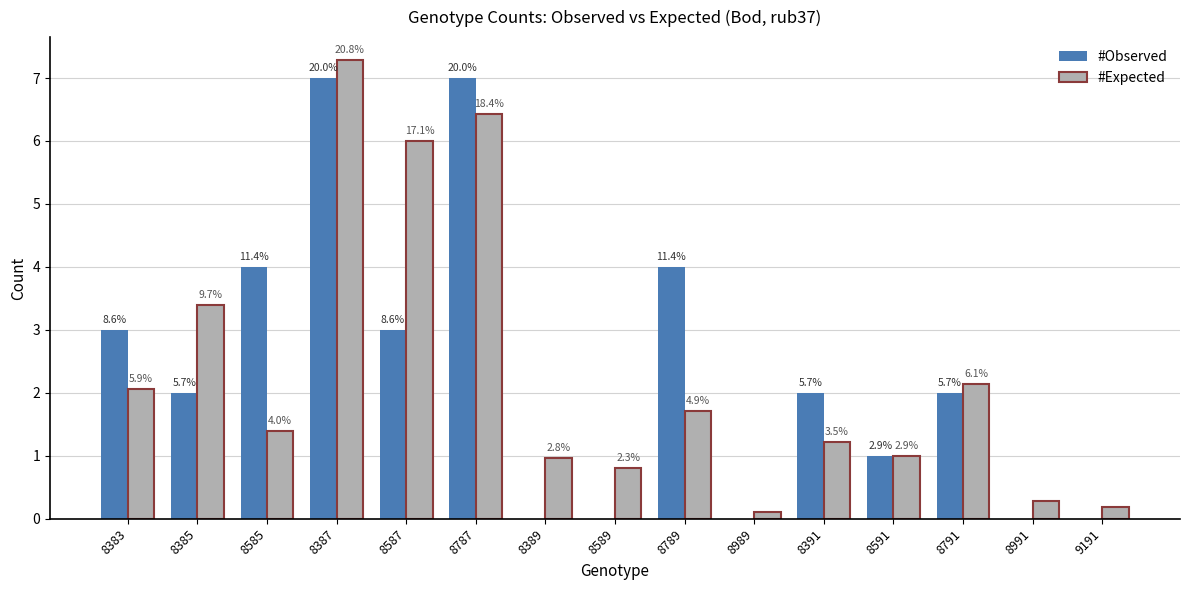

Reading left to right, extract all data points from this chart.

#Observed: 8383=3.0	8385=2.0	8585=4.0	8387=7.0	8587=3.0	8787=7.0	8389=0.0	8589=0.0	8789=4.0	8989=0.0	8391=2.0	8591=1.0	8791=2.0	8991=0.0	9191=0.0
#Expected: 8383=2.1	8385=3.4	8585=1.4	8387=7.3	8587=6.0	8787=6.4	8389=1.0	8589=0.8	8789=1.7	8989=0.1	8391=1.2	8591=1.0	8791=2.1	8991=0.3	9191=0.2